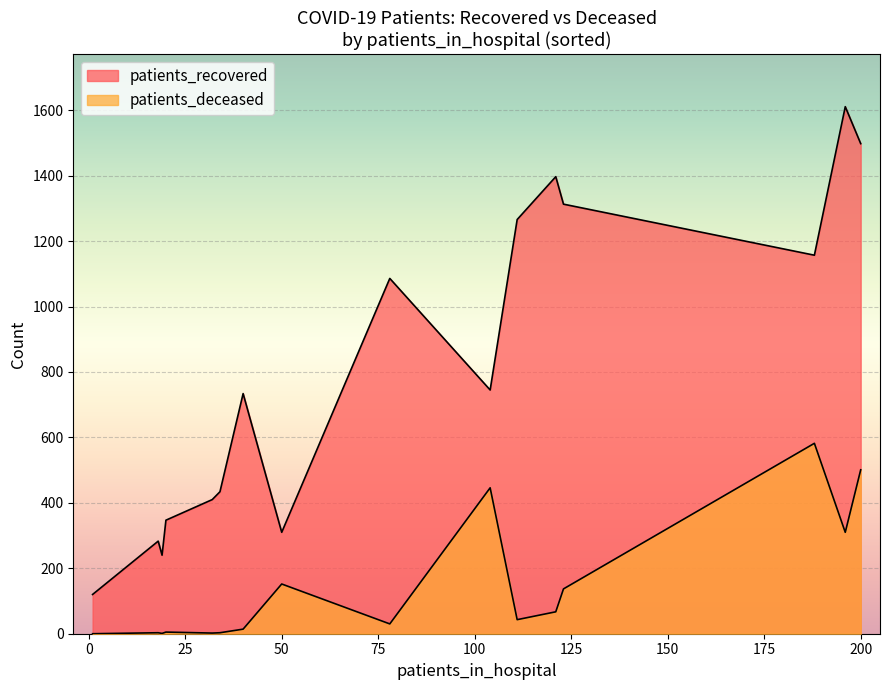

How many lines are shown in the chart?

2